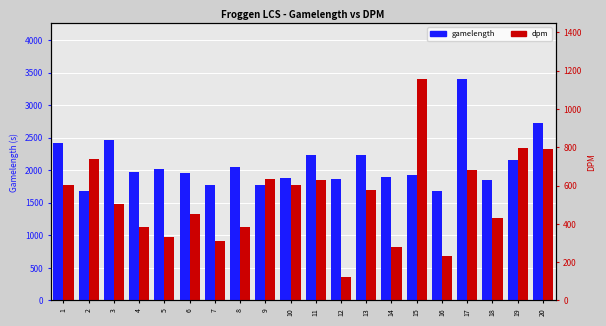

List the series in order of their overall mean, lowest first.

dpm, gamelength